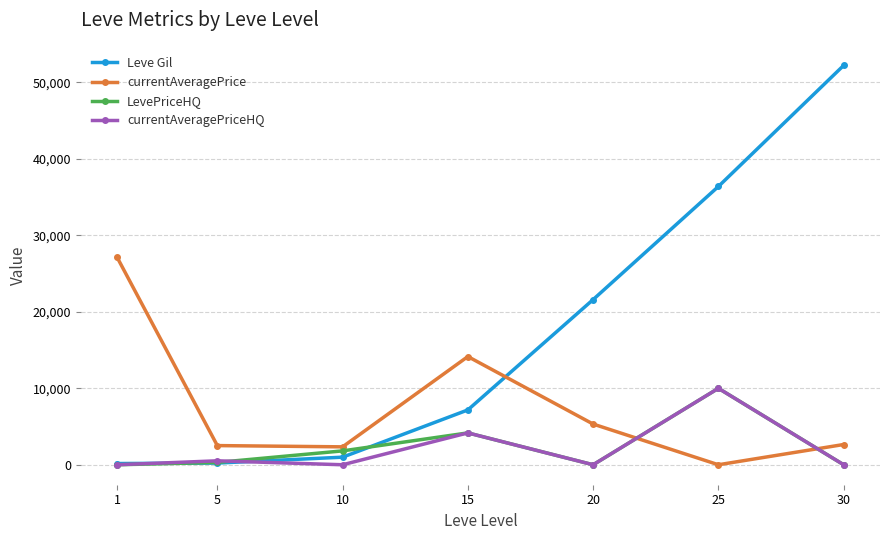

Which series has the largest total across all categories?

Leve Gil